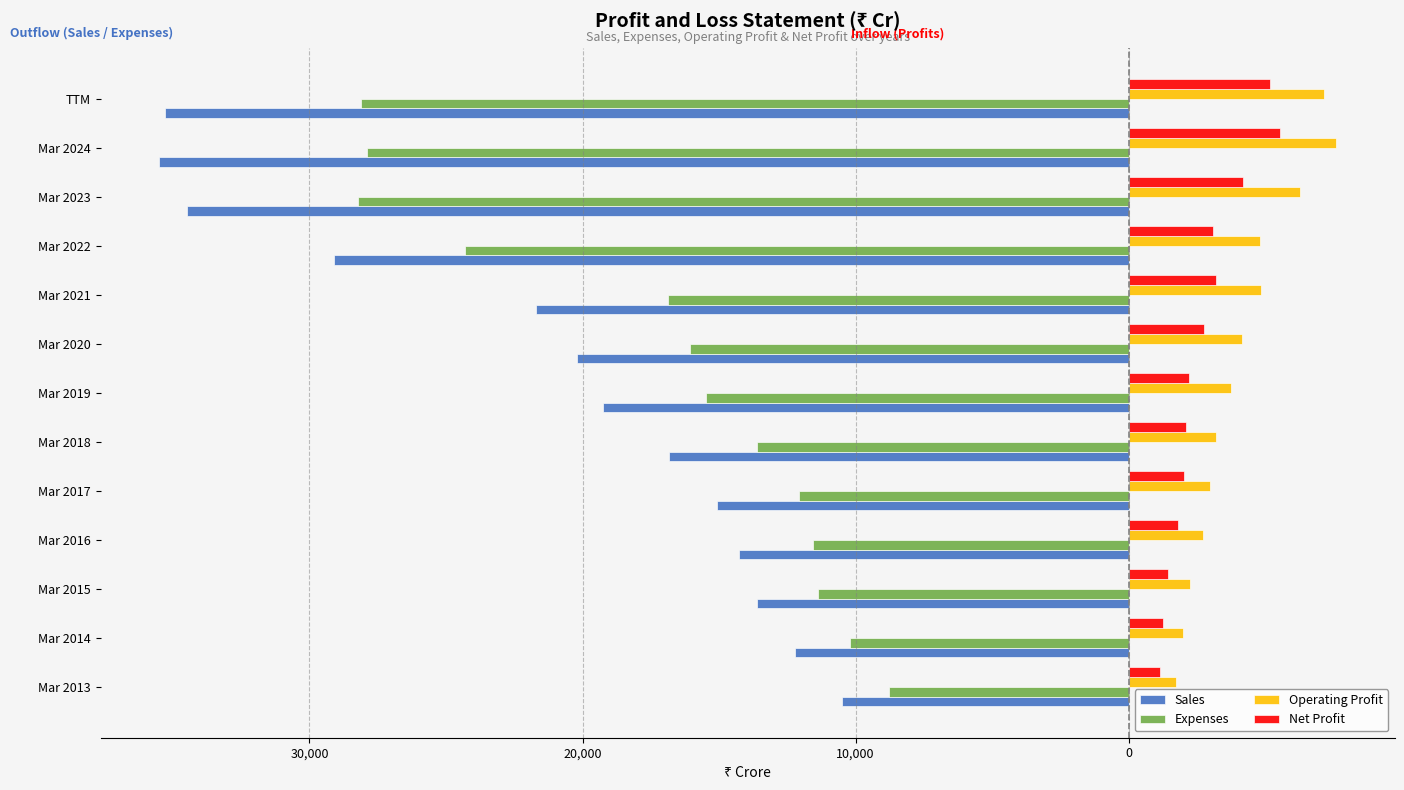

What are all the series names shown in the legend?

Sales, Expenses, Operating Profit, Net Profit